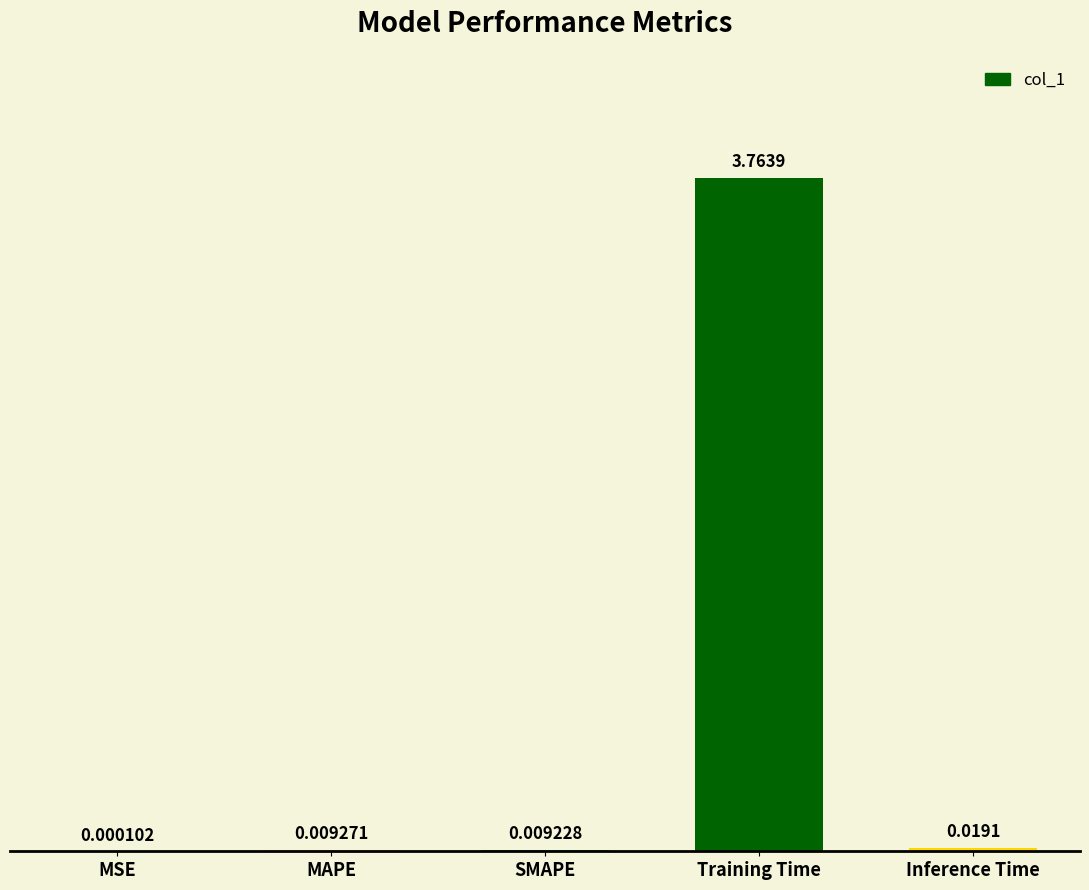

Which label corresponds to the largest value in the chart?

Training Time